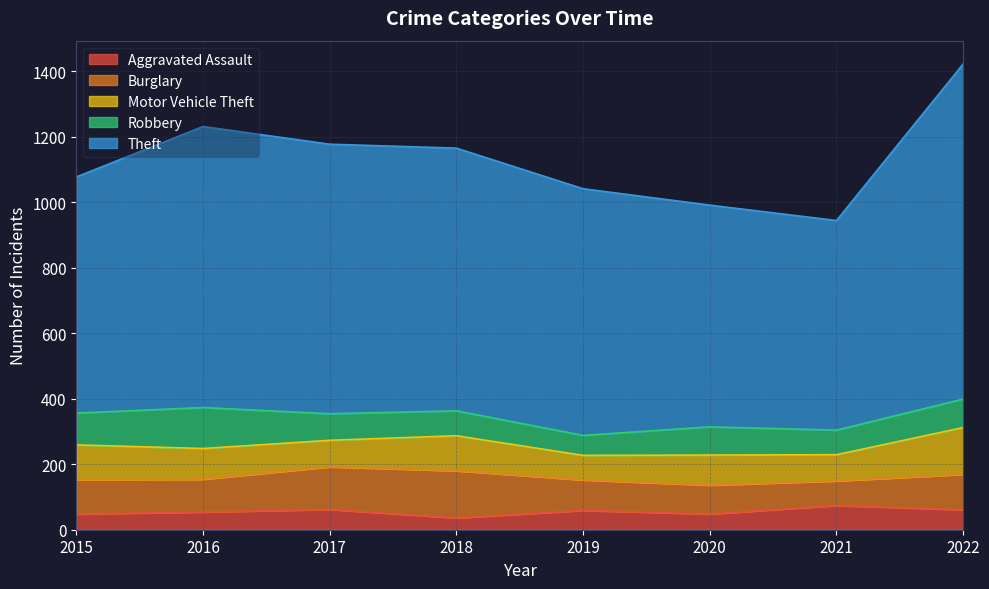

Reading left to right, what are all the values shown in this chart?

Aggravated Assault: 48	54	62	36	59	48	74	61
Burglary: 105	100	130	144	93	88	75	108
Motor Vehicle Theft: 106	94	81	107	75	92	80	143
Robbery: 97	125	81	76	61	86	75	87
Theft: 721	858	823	802	753	677	640	1023